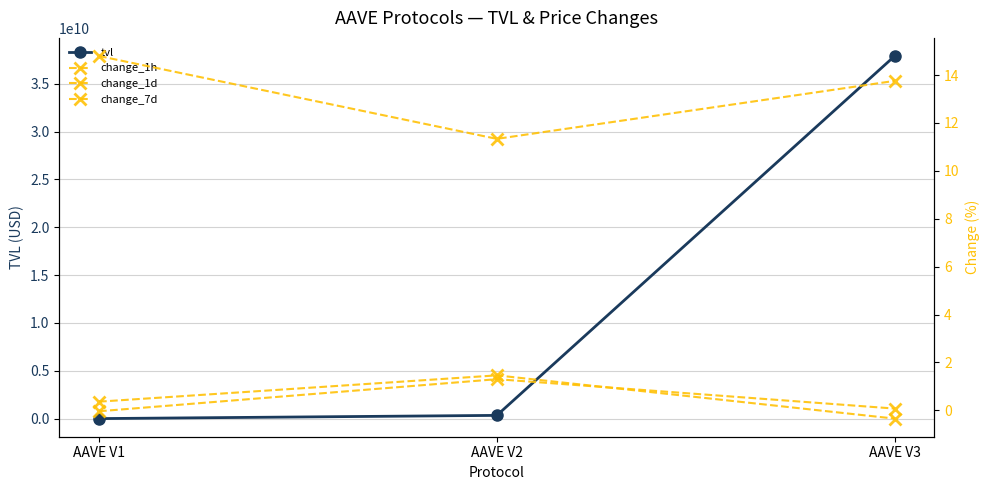

What is the value of the tvl point at the 2nd from the left?

350669038.9